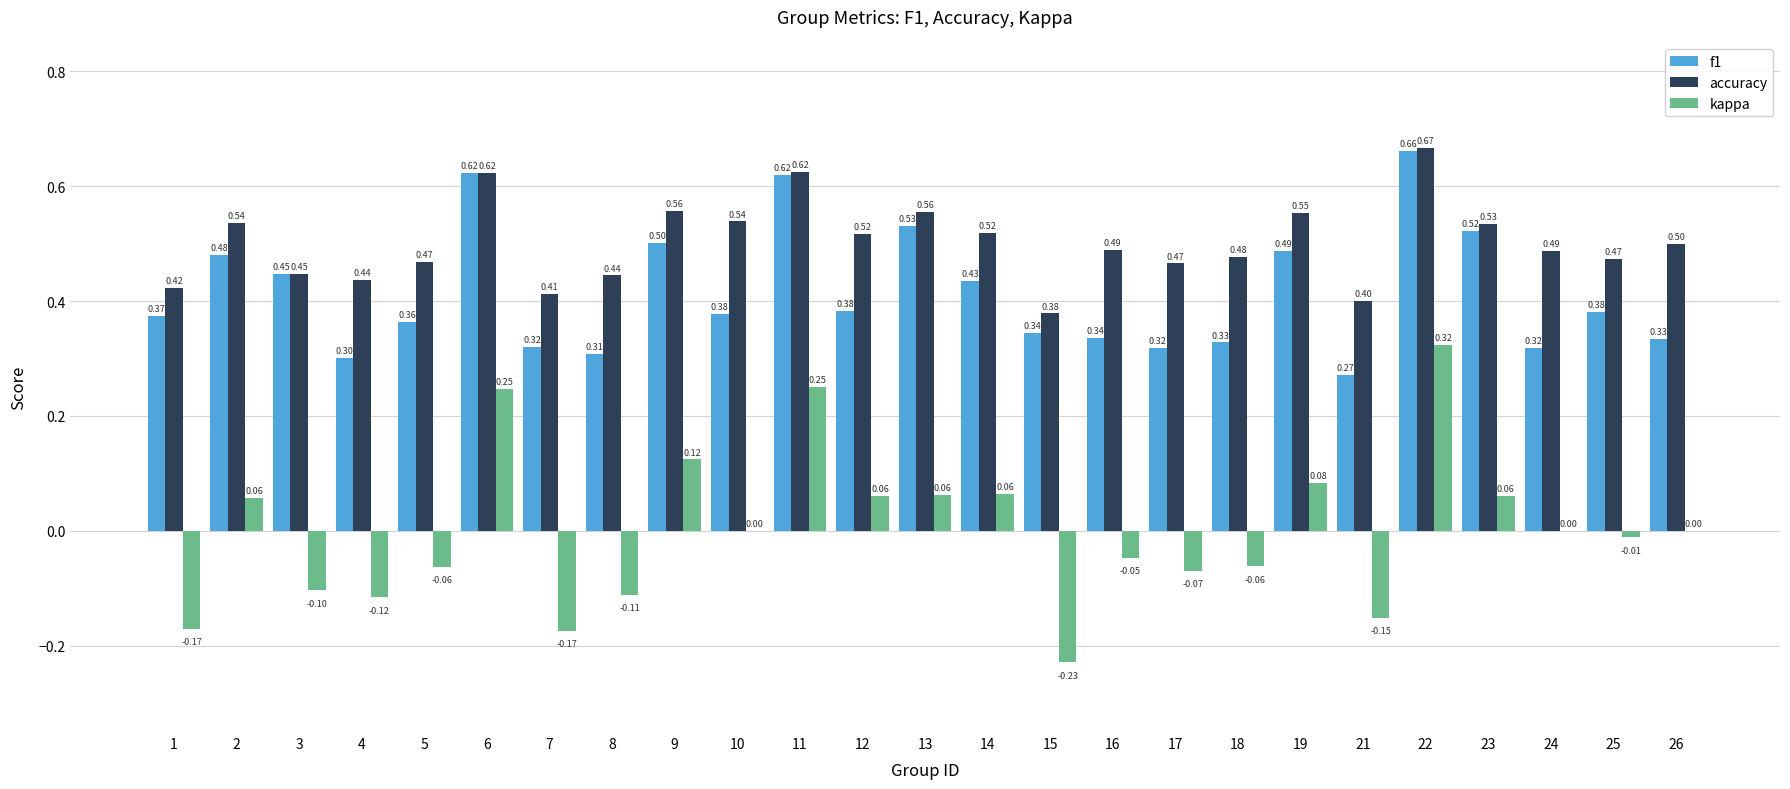

What is the sum of all accuracy values?

12.5